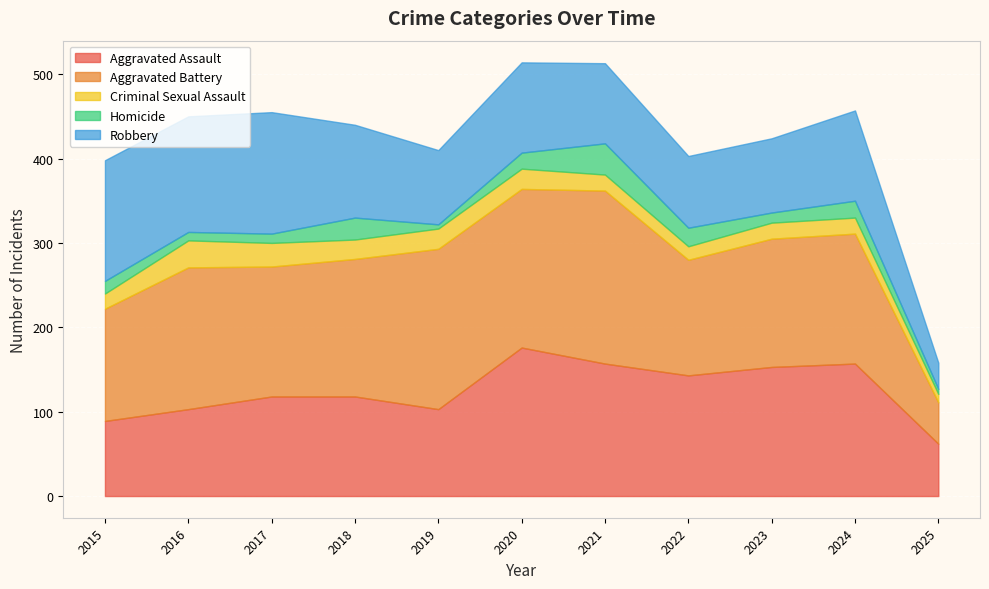

Which series changed the most between 2016 and 2023?

Aggravated Assault